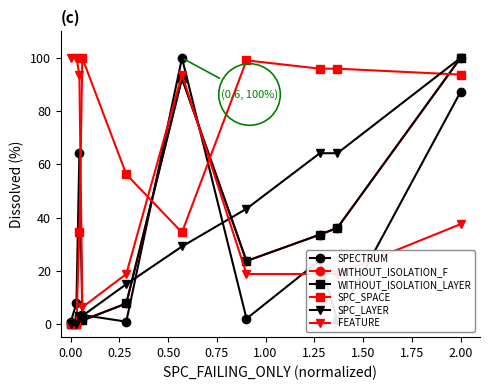

At which category is the sum across all series the highest?

2.00